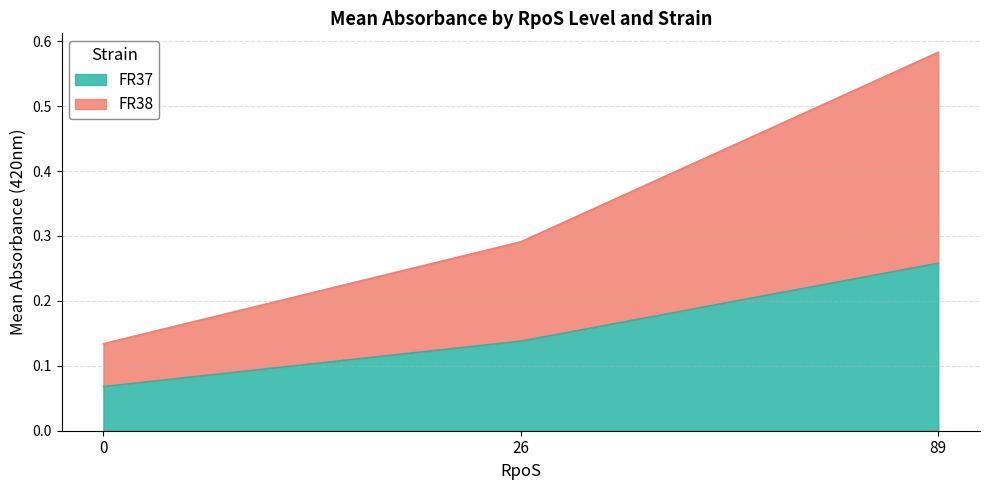

Does the chart display data point markers on the line(s)?

No